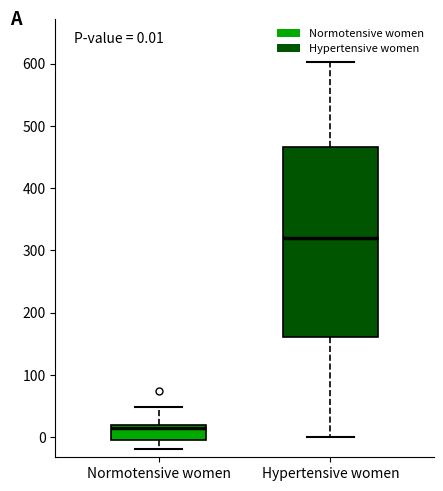

Which box's median line is the highest?

Hypertensive women